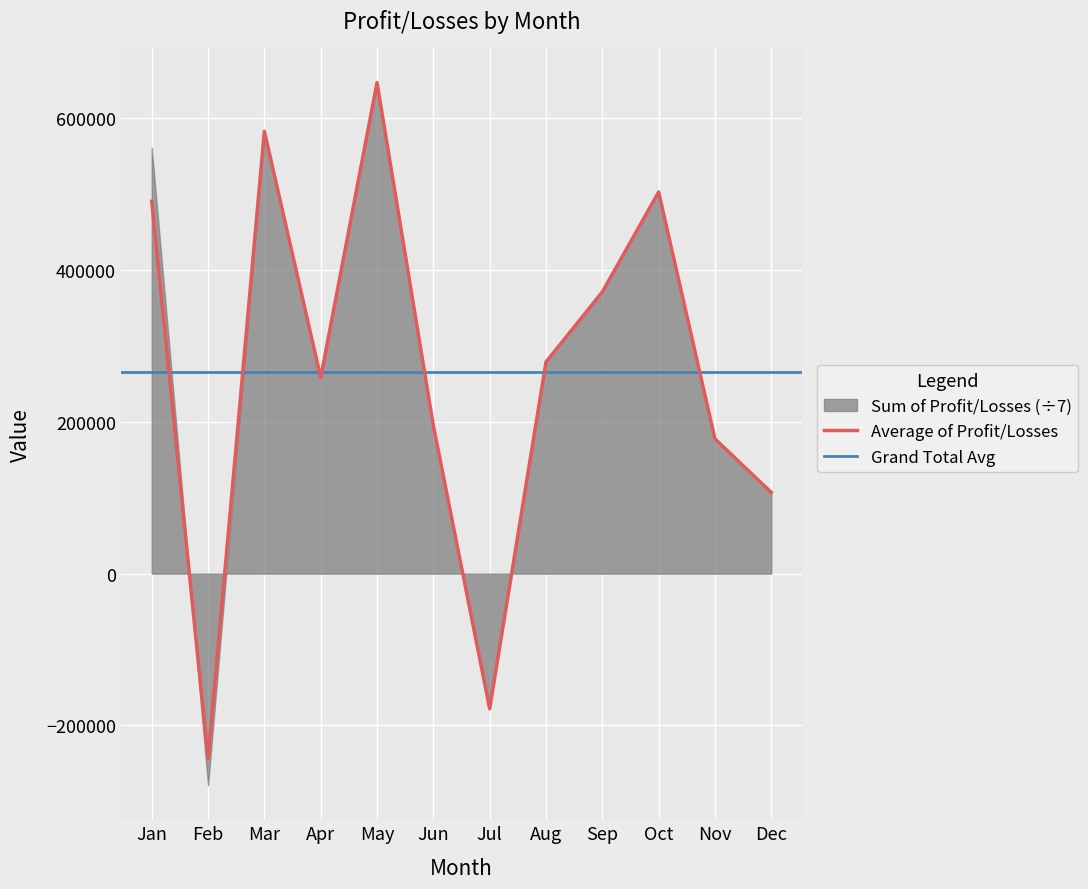

Reading left to right, what are all the values shown in this chart?

490496.9	-243721.1	582594.7	258219.9	646785.0	194919.3	-178036.9	278766.3	371037.4	502638.9	177486.4	107016.4